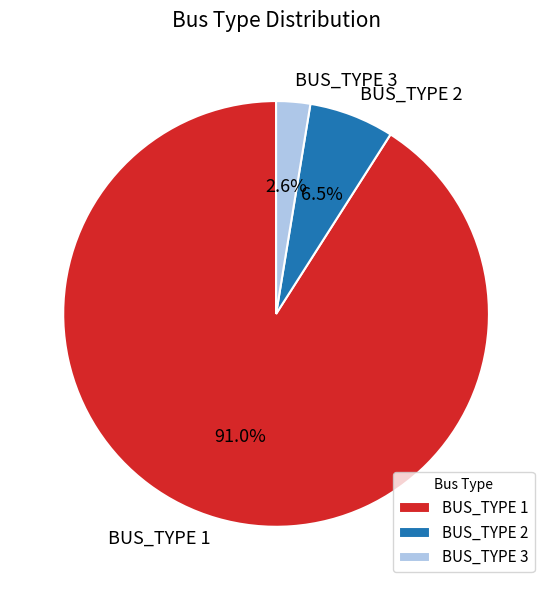

Which category has the biggest portion of the pie?

BUS_TYPE 1